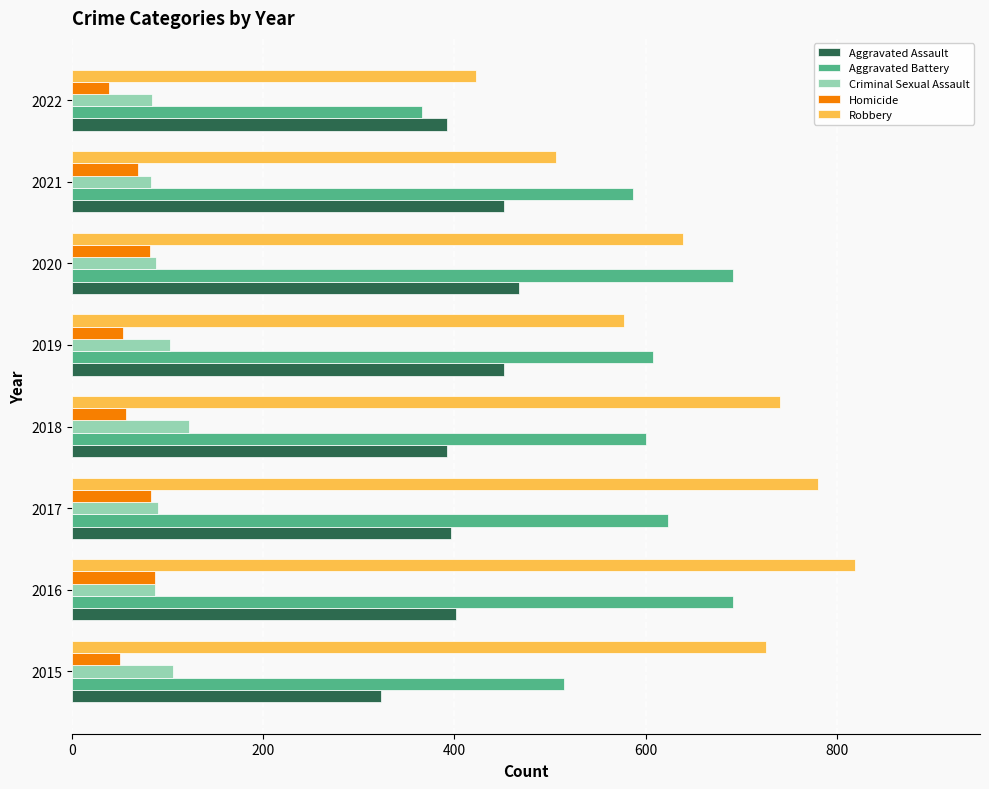

Which series changed the most between 2018 and 2019?

Robbery